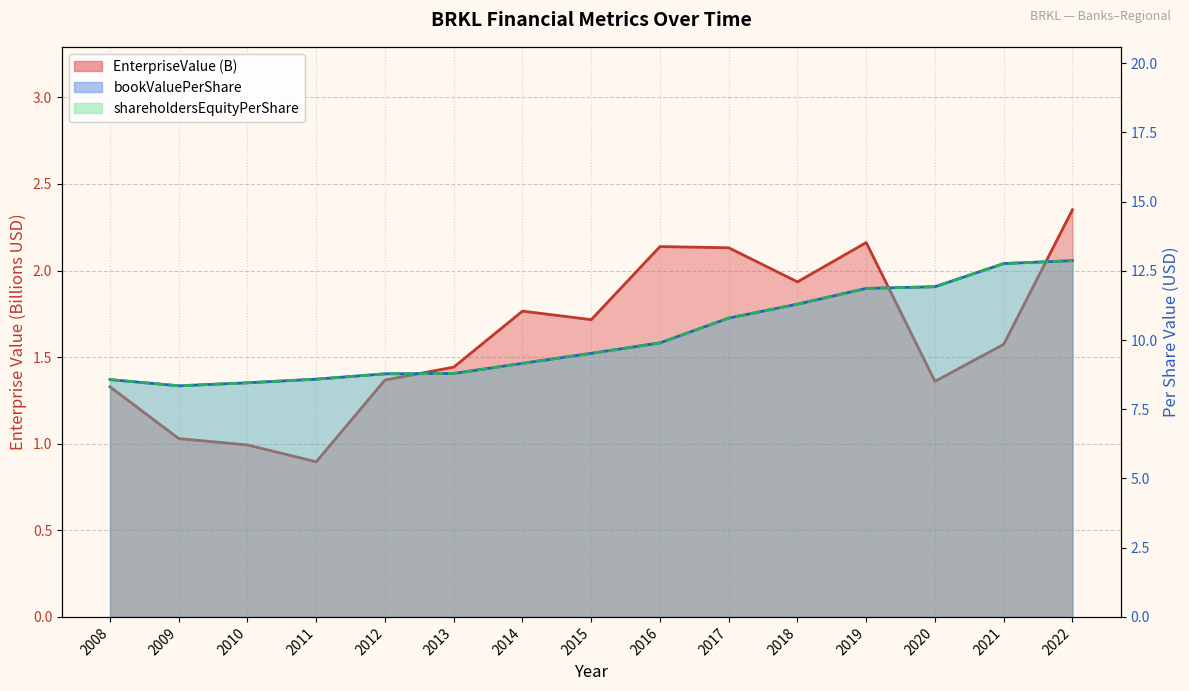

Does the chart have visible grid lines?

Yes